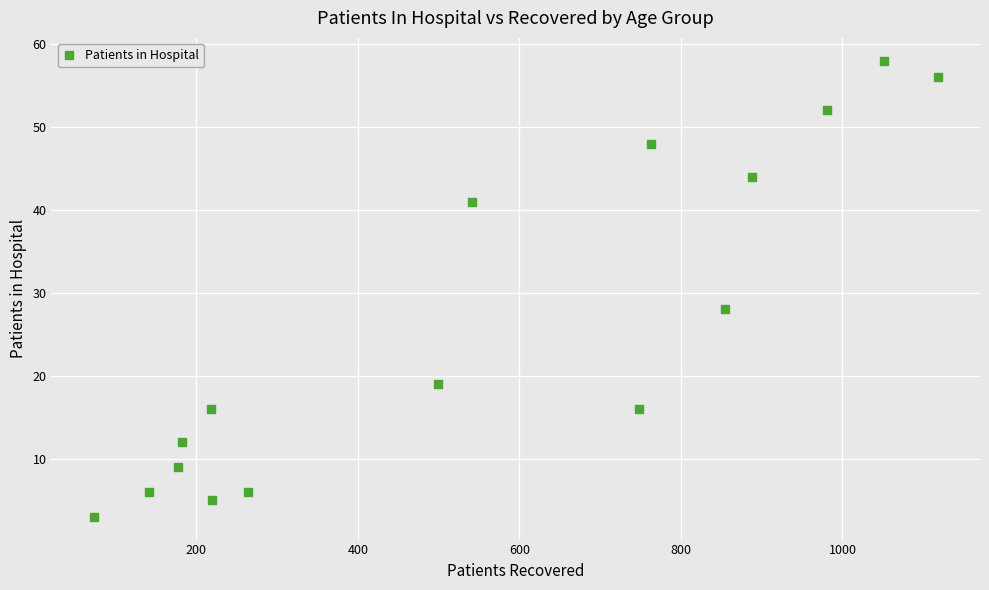

What Y value in the scatter plot is closest to 30?

28